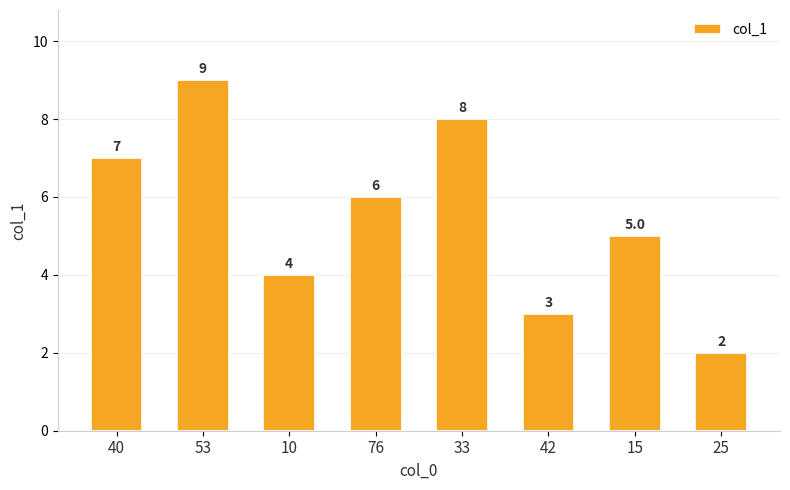

Count the number of categories in the chart.

8